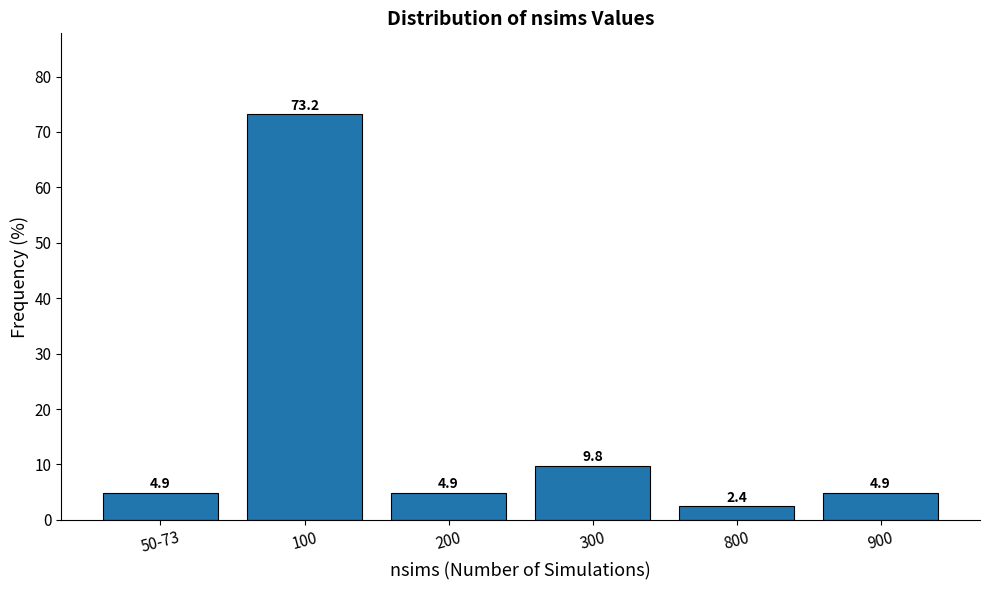

Reading left to right, transcribe all the data shown in this chart.

4.9	73.2	4.9	9.8	2.4	4.9